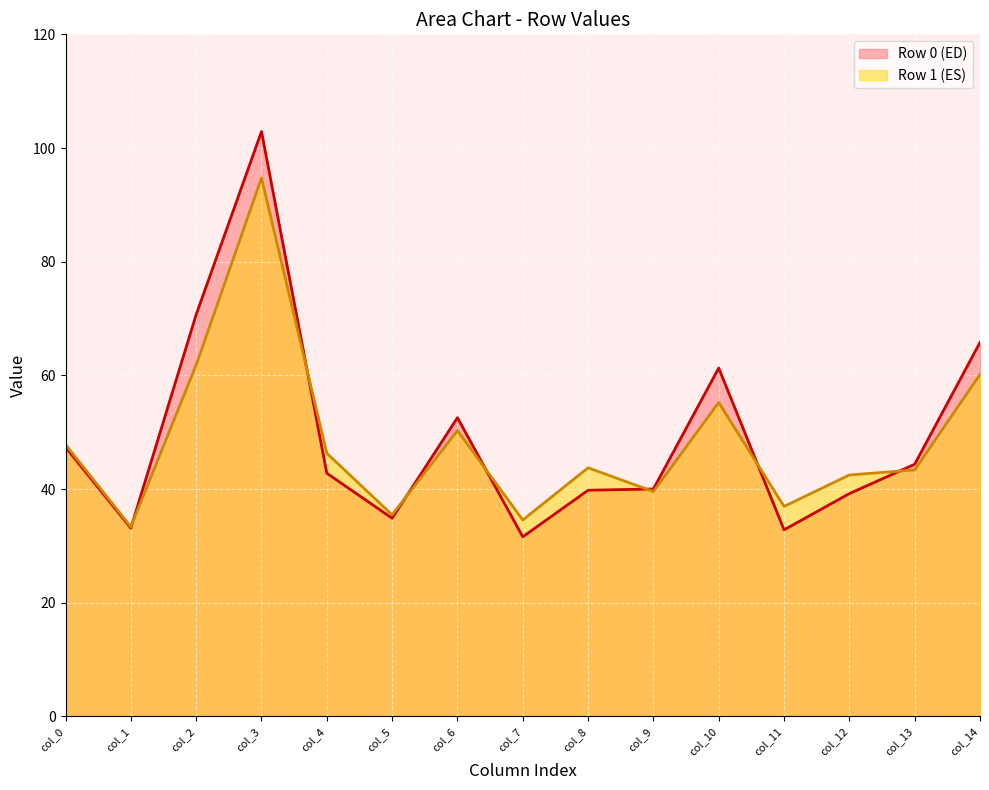

What is the difference between the col_3 values at 0 and 1?

8.2